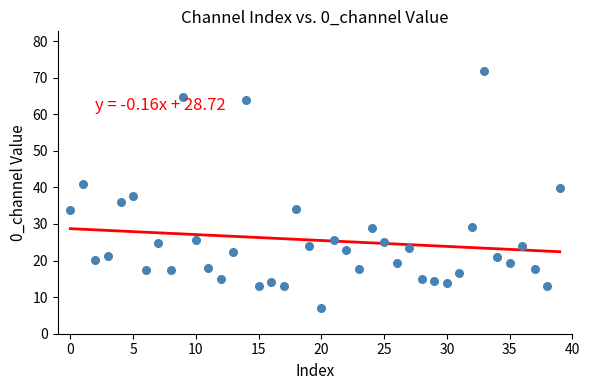

What is the range of Y values (max minus min)?

64.7